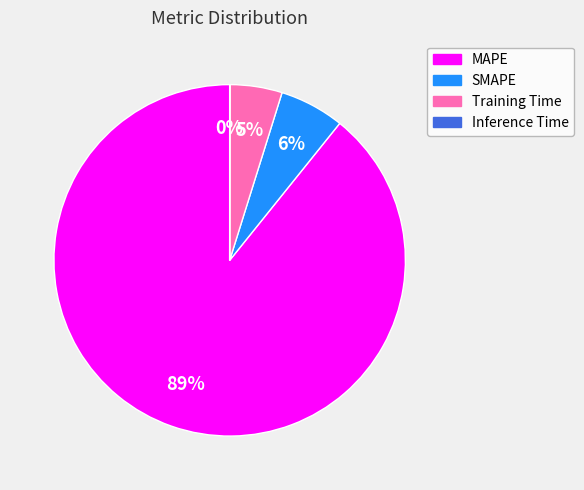

Is it true that Training Time is 20% of the pie?

False